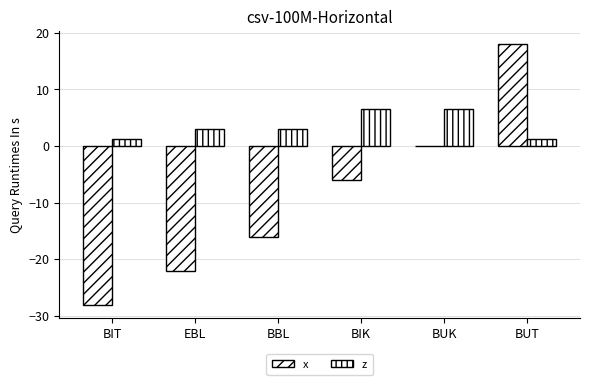

How many groups of bars are there?

6